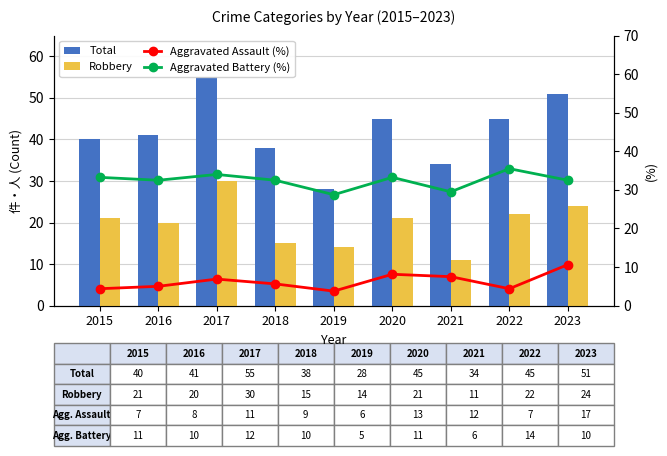

List the labels in order of Robbery value, largest first.

2017, 2023, 2022, 2015, 2020, 2016, 2018, 2019, 2021